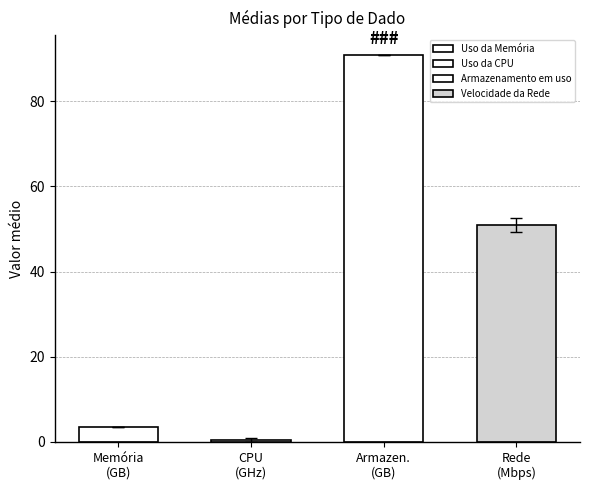

Does the chart contain stacked bars?

No